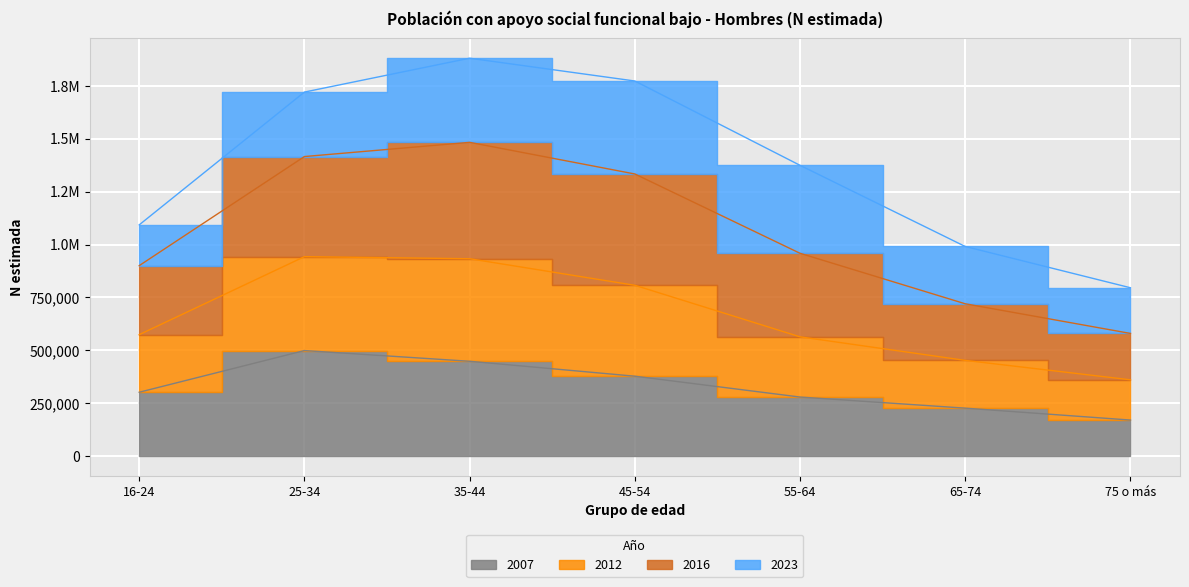

True or false: 2007 and 2012 cross at least once.

False